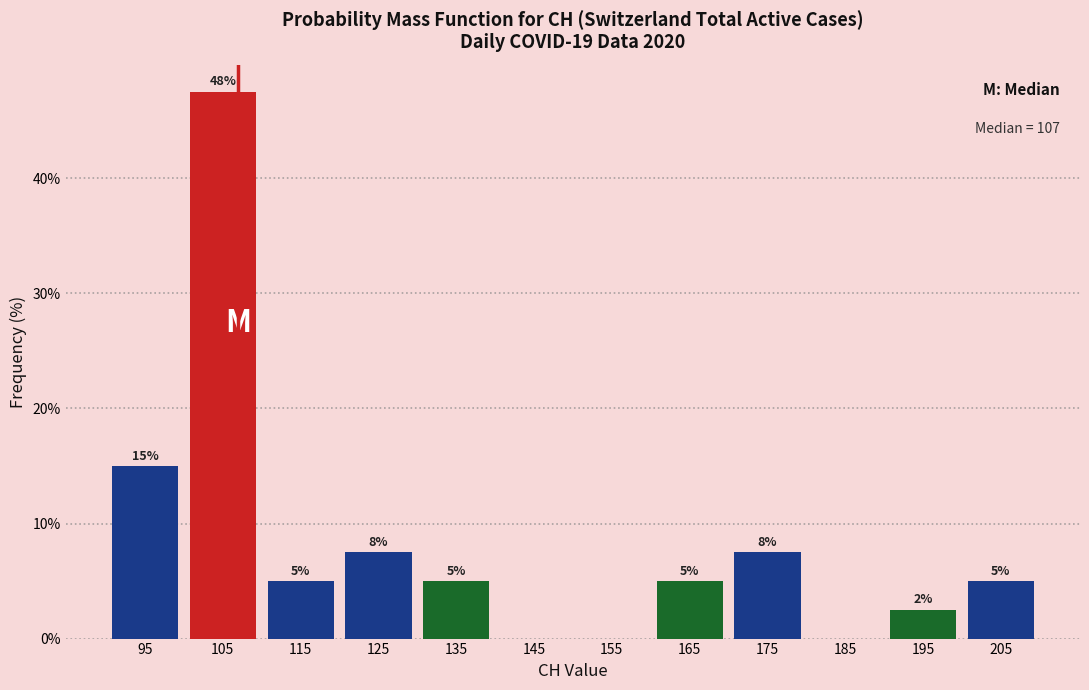

Which range on the x-axis has the tallest bar?

100 to 110